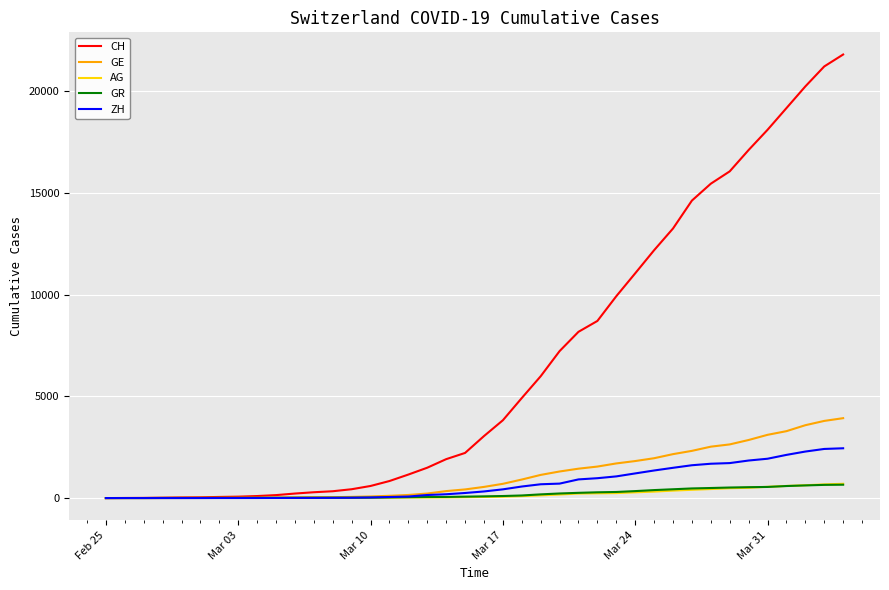

What are all the series names shown in the legend?

CH, GE, AG, GR, ZH